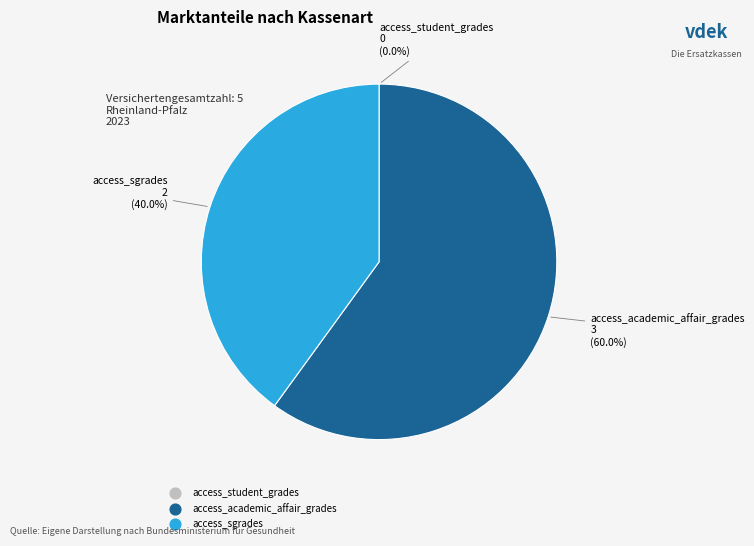

Does any single category account for the majority?

Yes